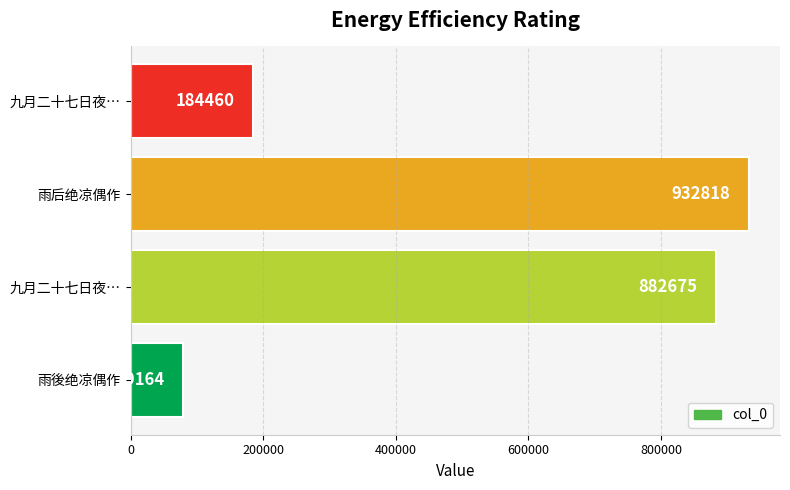

What is the smallest value displayed?

79164